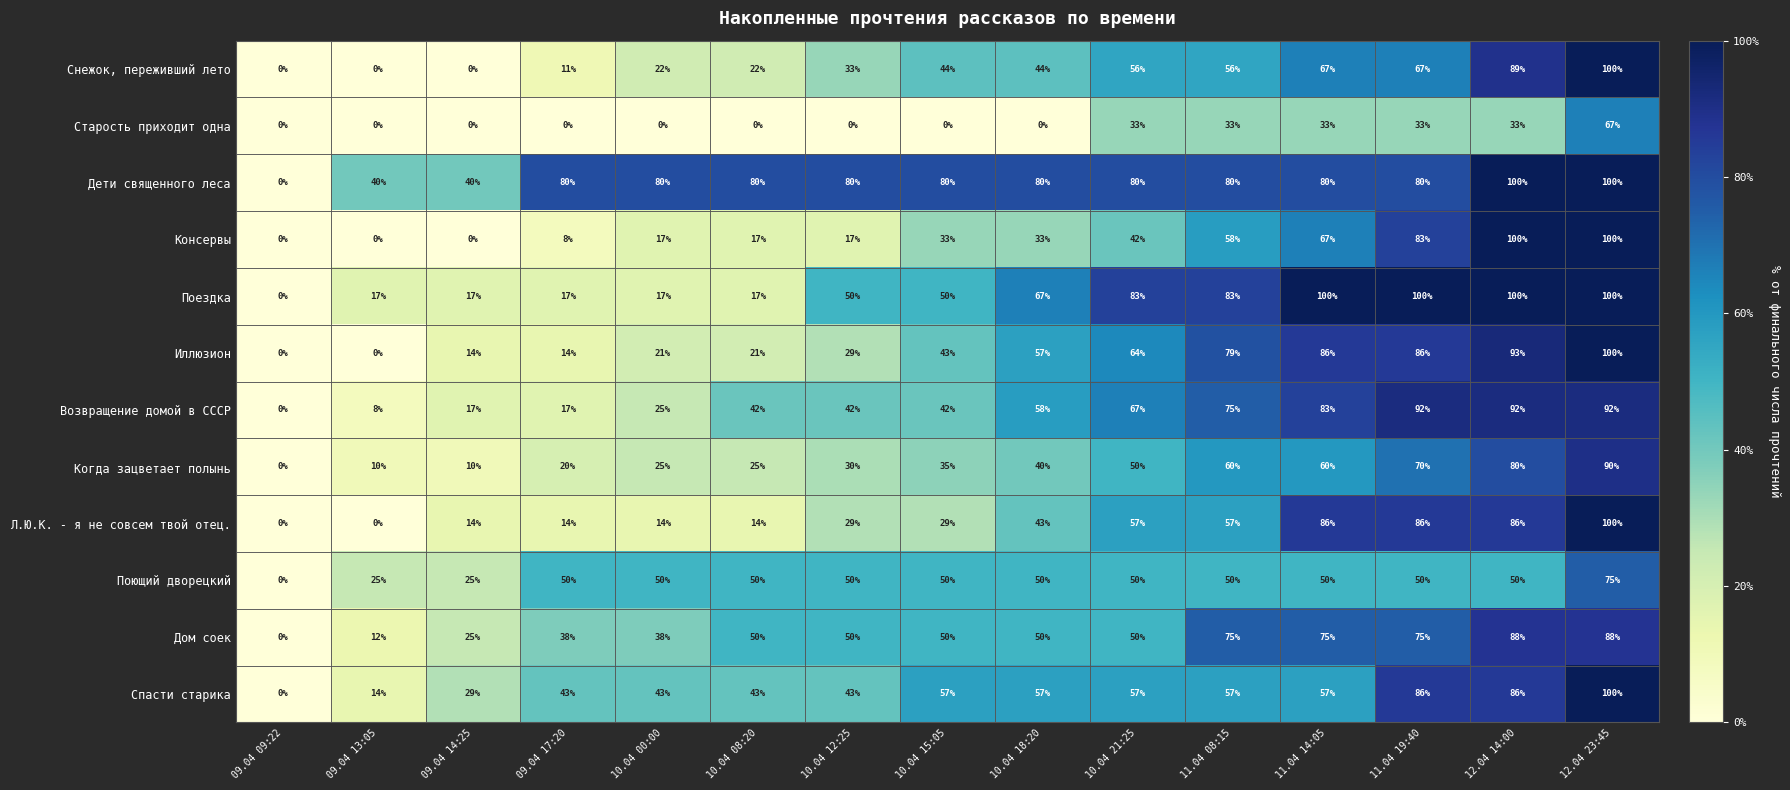

What is the maximum value shown in the chart?

100